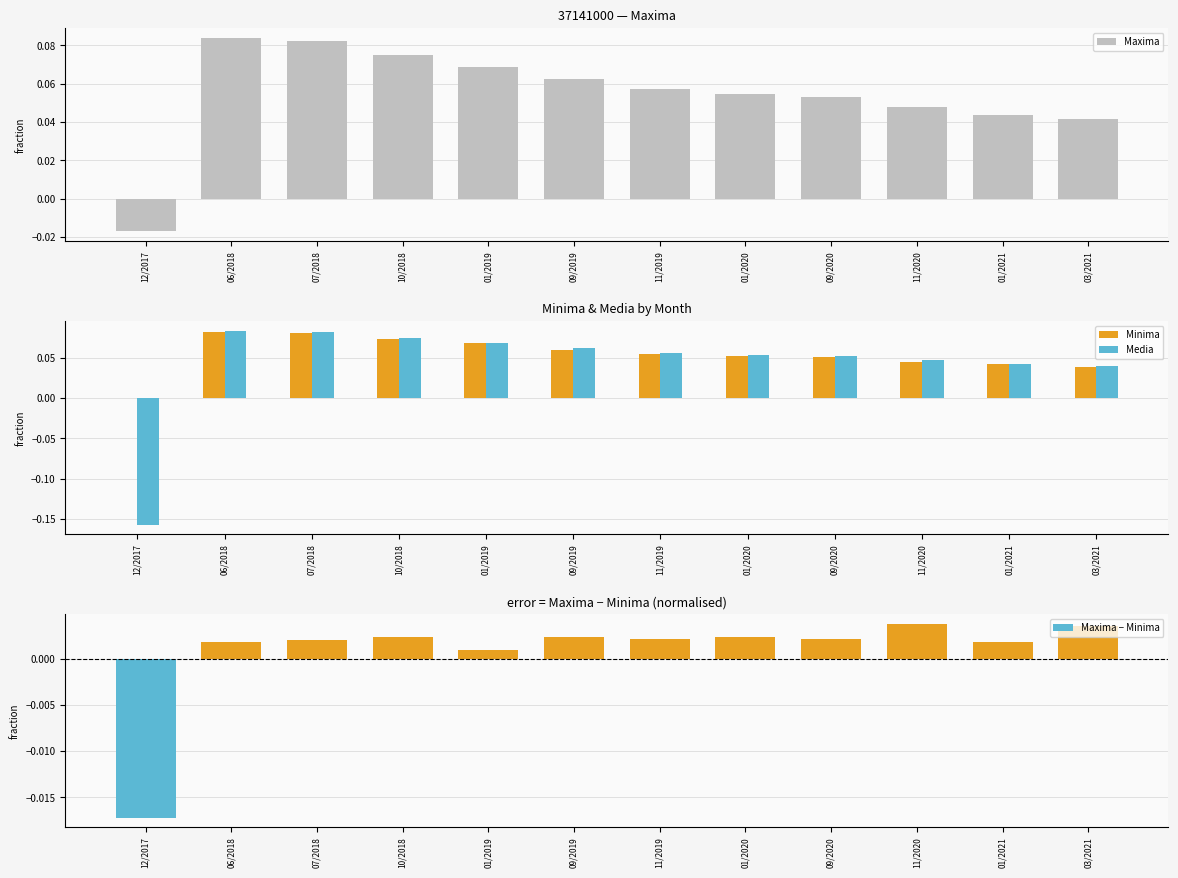

How many negative values does the Maxima − Minima series have?

1